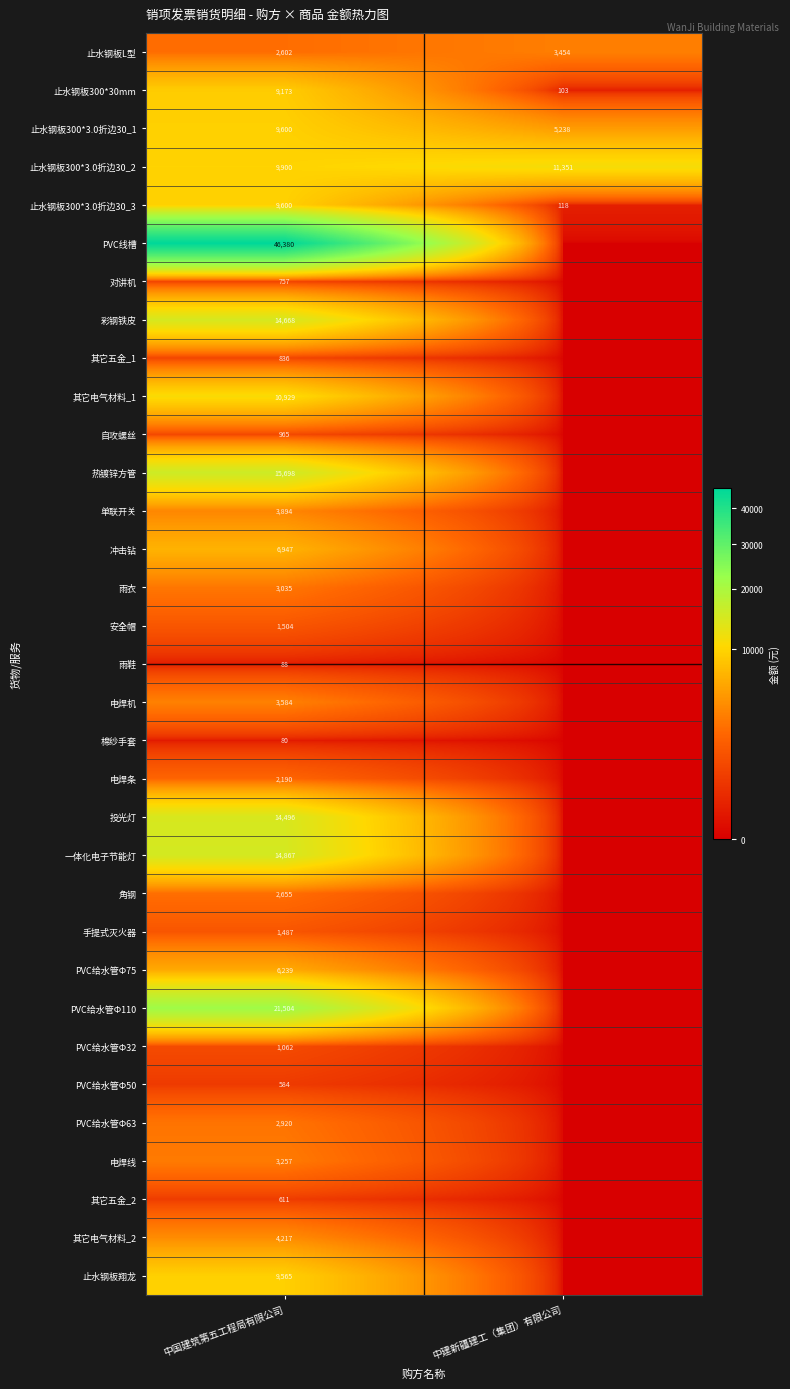

List the labels in order of 止水钢板300*3.0折边30_1 value, largest first.

中国建筑第五工程局有限公司, 中建新疆建工（集团）有限公司